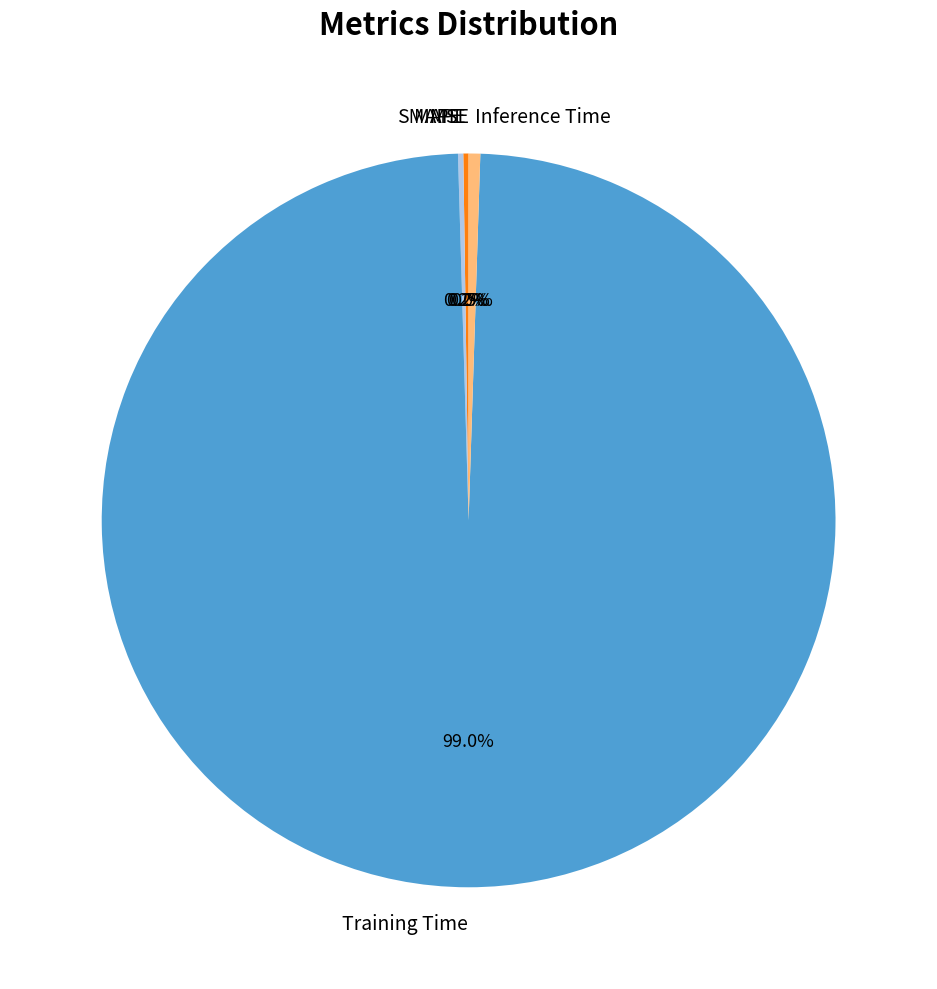

Which has a higher value, Training Time or Inference Time?

Training Time